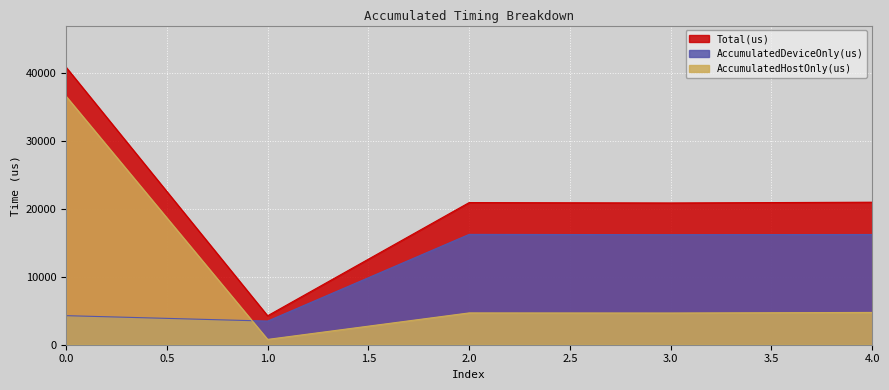

How many interior local valleys does the AccumulatedDeviceOnly(us) series have?

2